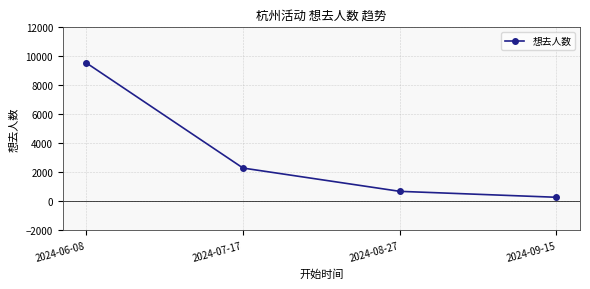

The chart shows a value of 217 at 2024-08-27. True or false?

False